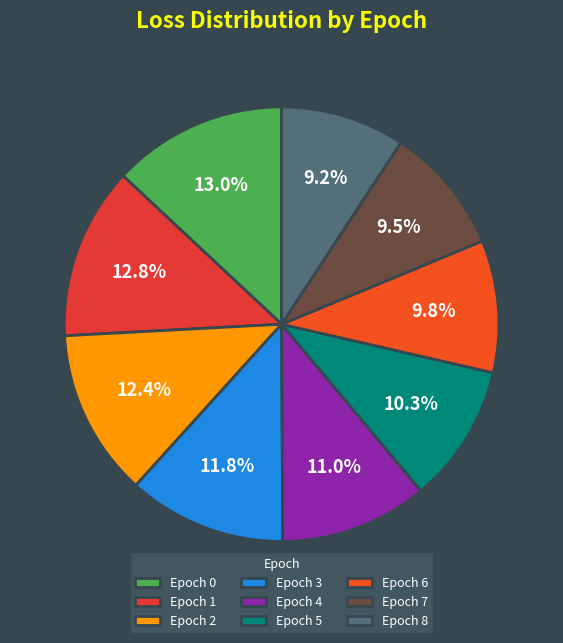

Rank the categories by value from lowest to highest.

8, 7, 6, 5, 4, 3, 2, 1, 0